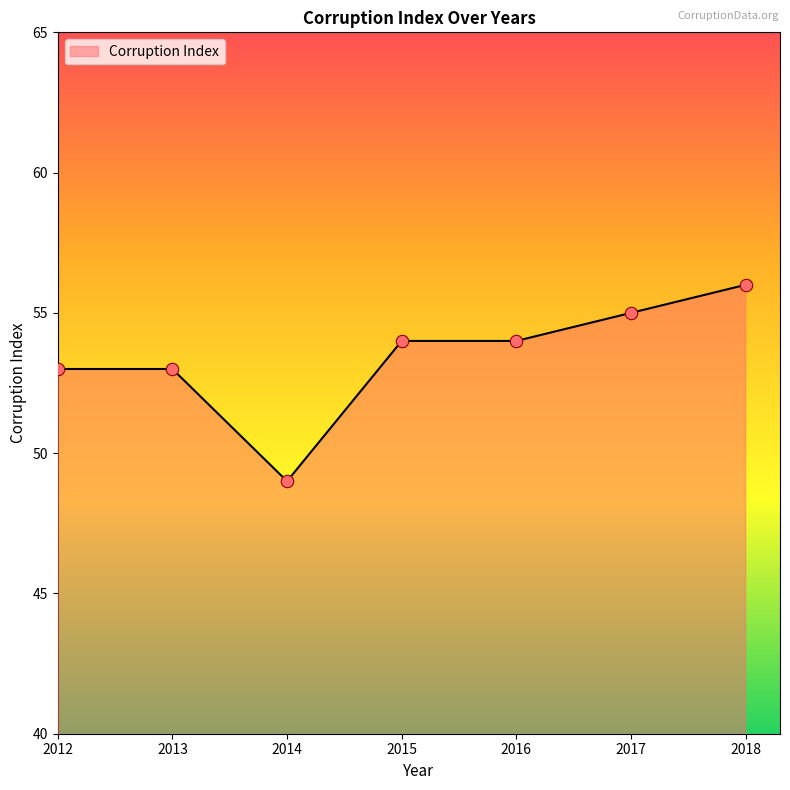

What is the change in value from 2016 to 2018?

+2